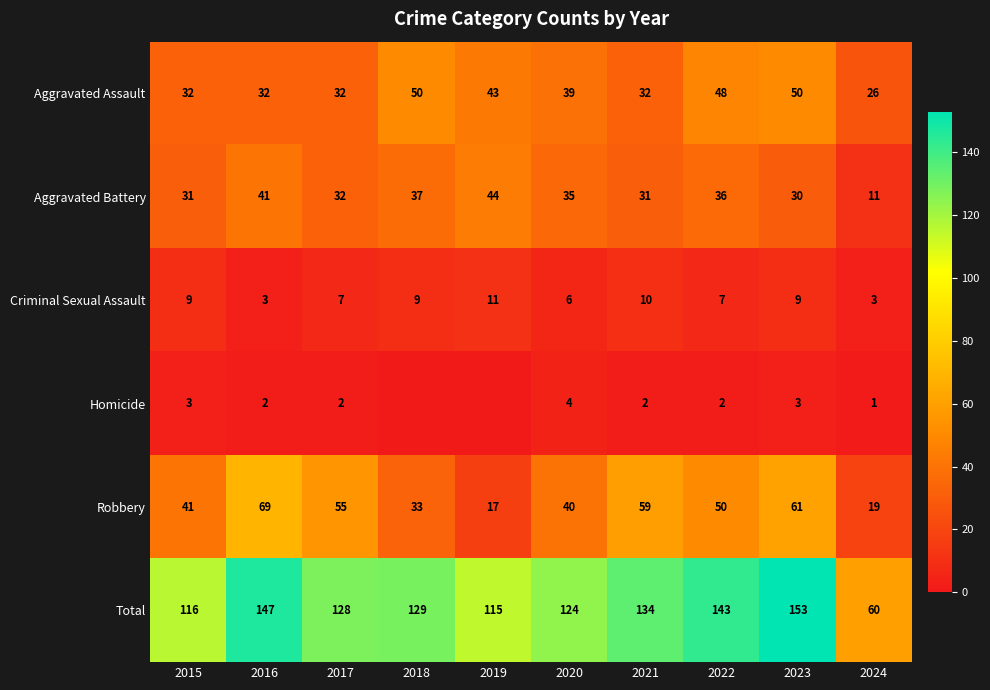

What is the difference between the highest and lowest values at 2017?

126